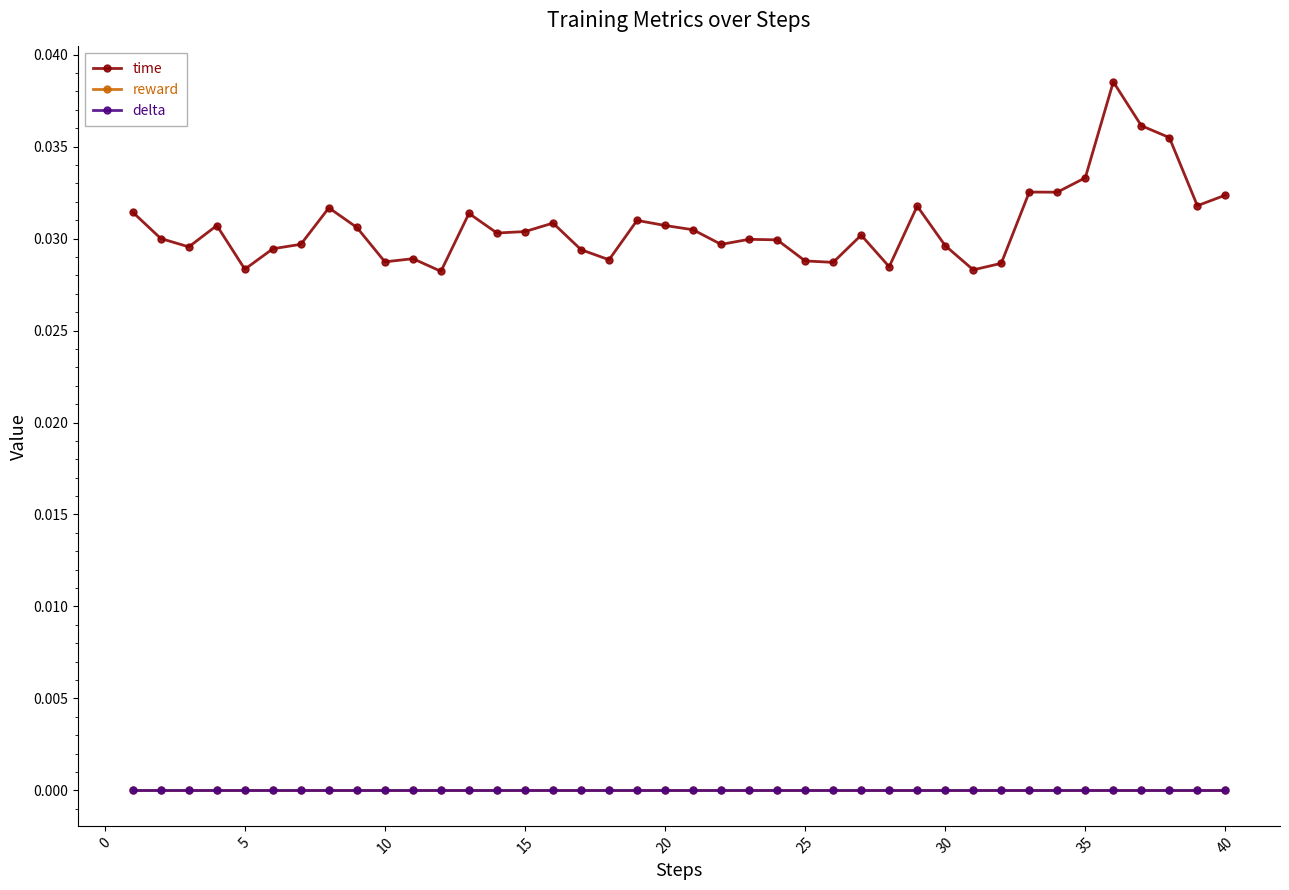

True or false: reward and delta intersect in this chart.

False